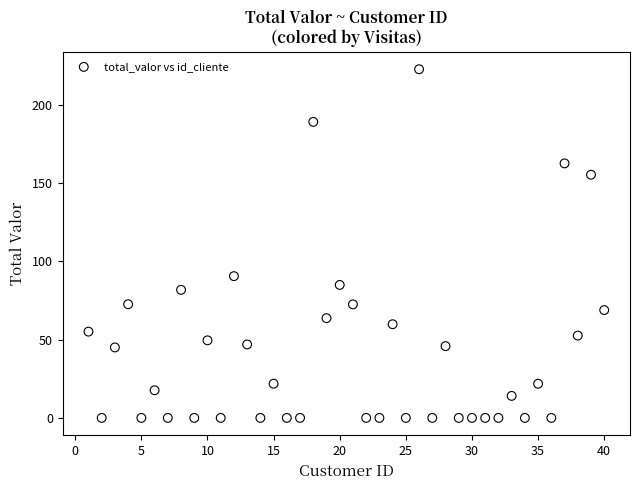

What is the range of Y values (max minus min)?

222.9